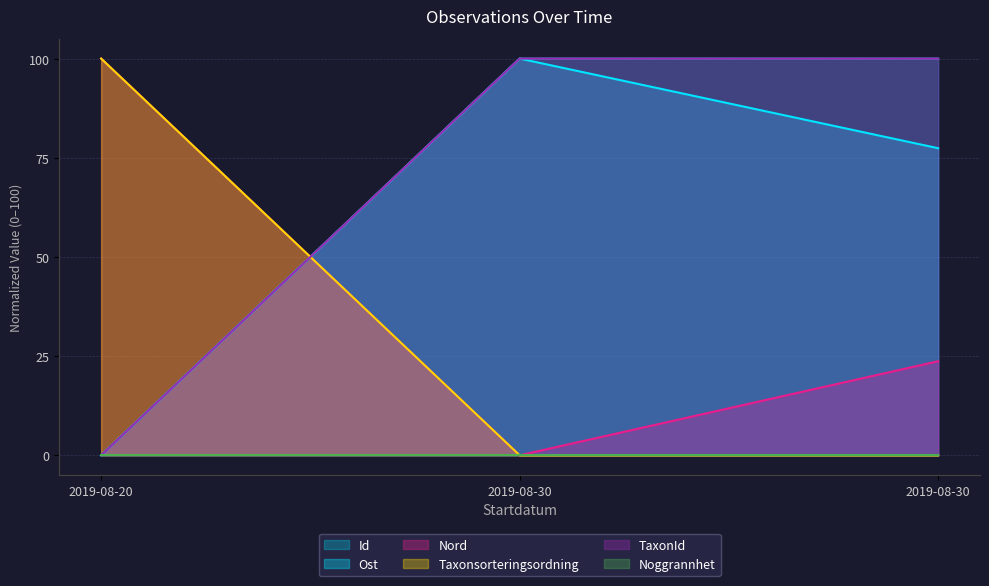

What is the approximate value of Ost at 2019-08-30?

100.0